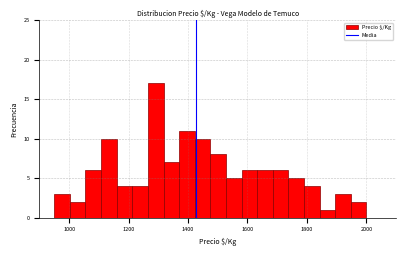

Read against the x-axis, roughly where is the centre of the tallest bar?

1300